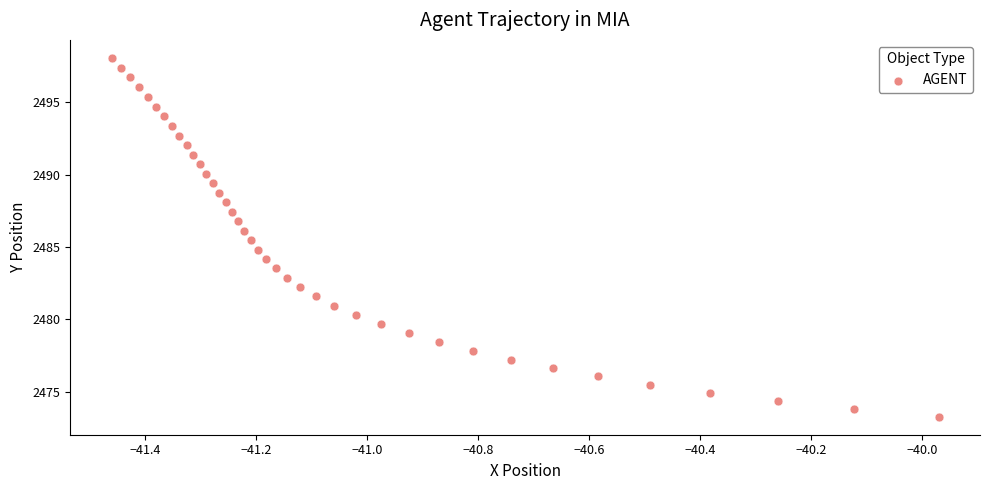

What is the range of Y values (max minus min)?

24.8